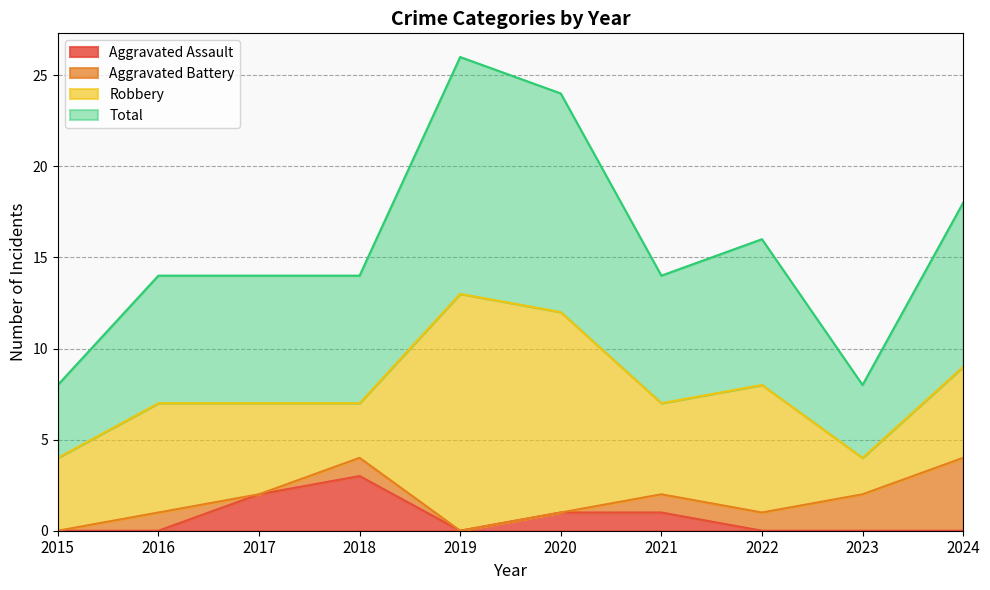

Between 2020 and 2024, which series saw the biggest shift?

Total